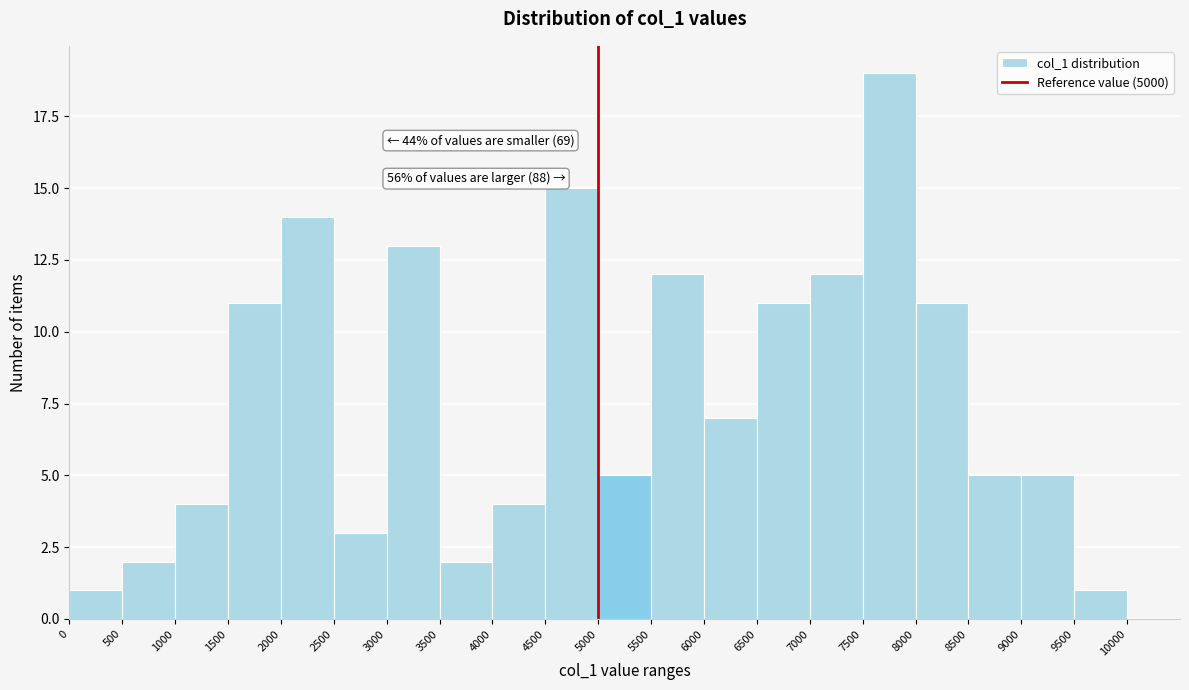

Over which range of the x-axis is the bar tallest?

7500 to 8000